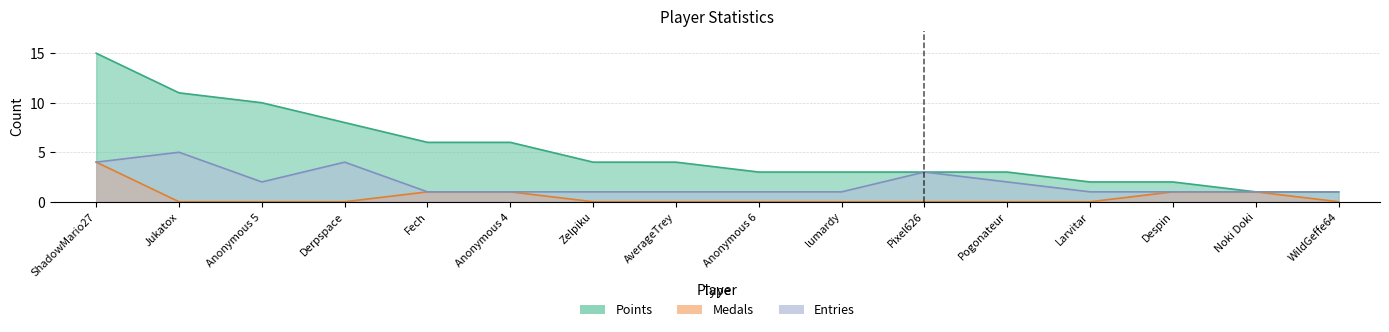

List the series in order of their overall mean, highest first.

Points, Entries, Medals